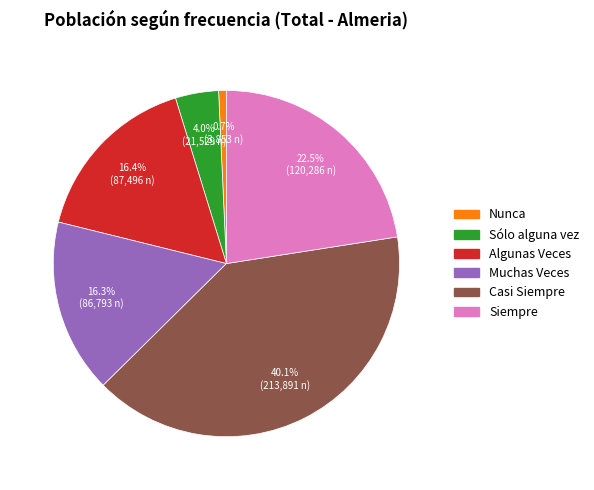

Between Siempre and Nunca, which is larger?

Siempre